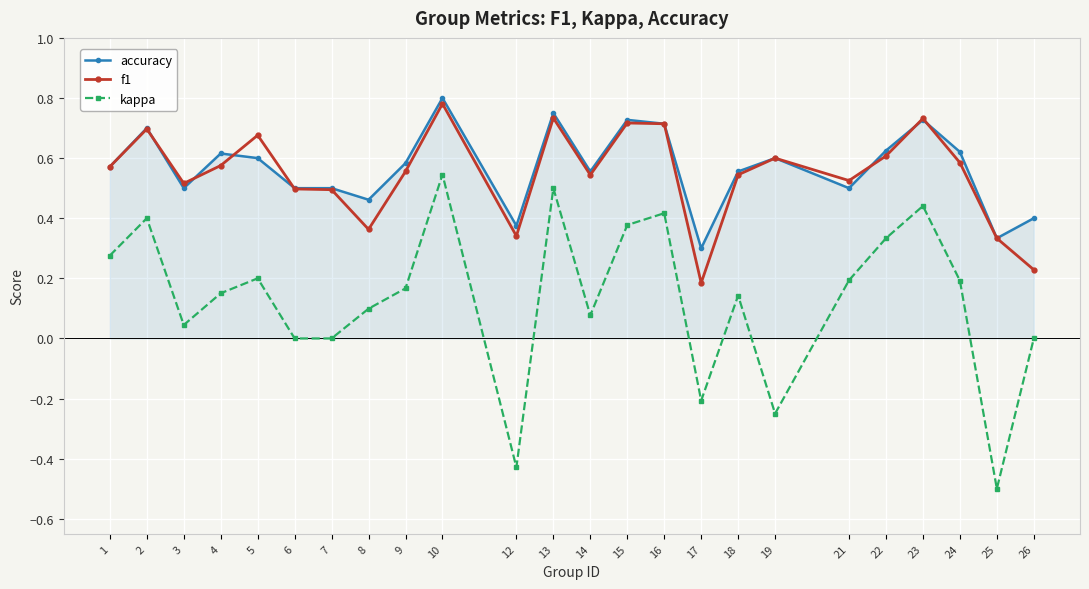

The value of kappa at 22 is 0.6. True or false?

False